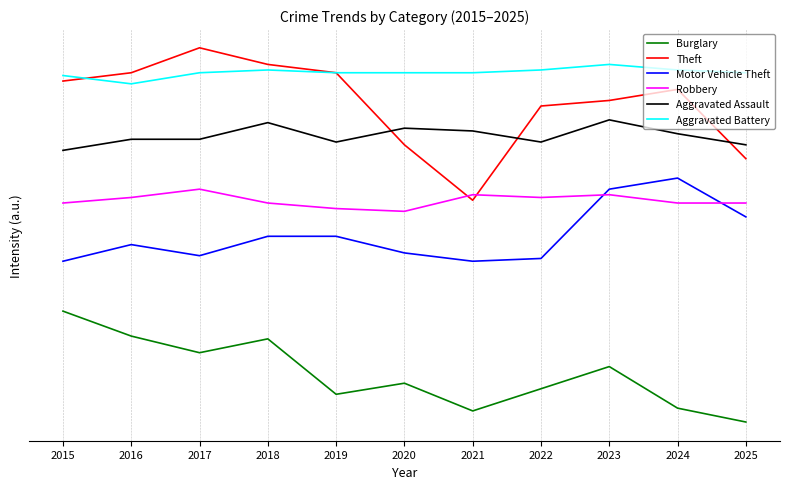

True or false: Aggravated Assault and Robbery cross at least once.

False